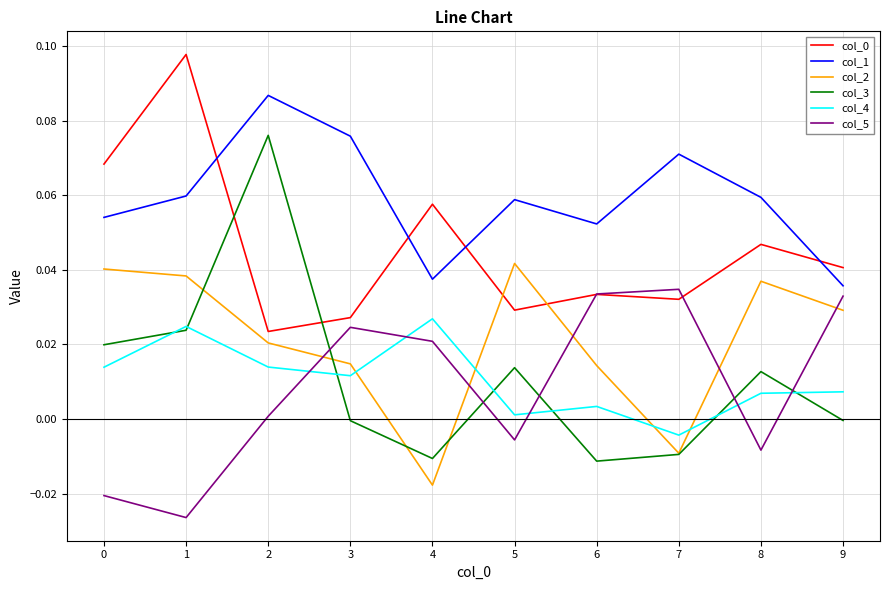

Which series changed the most between 1 and 4?

col_2